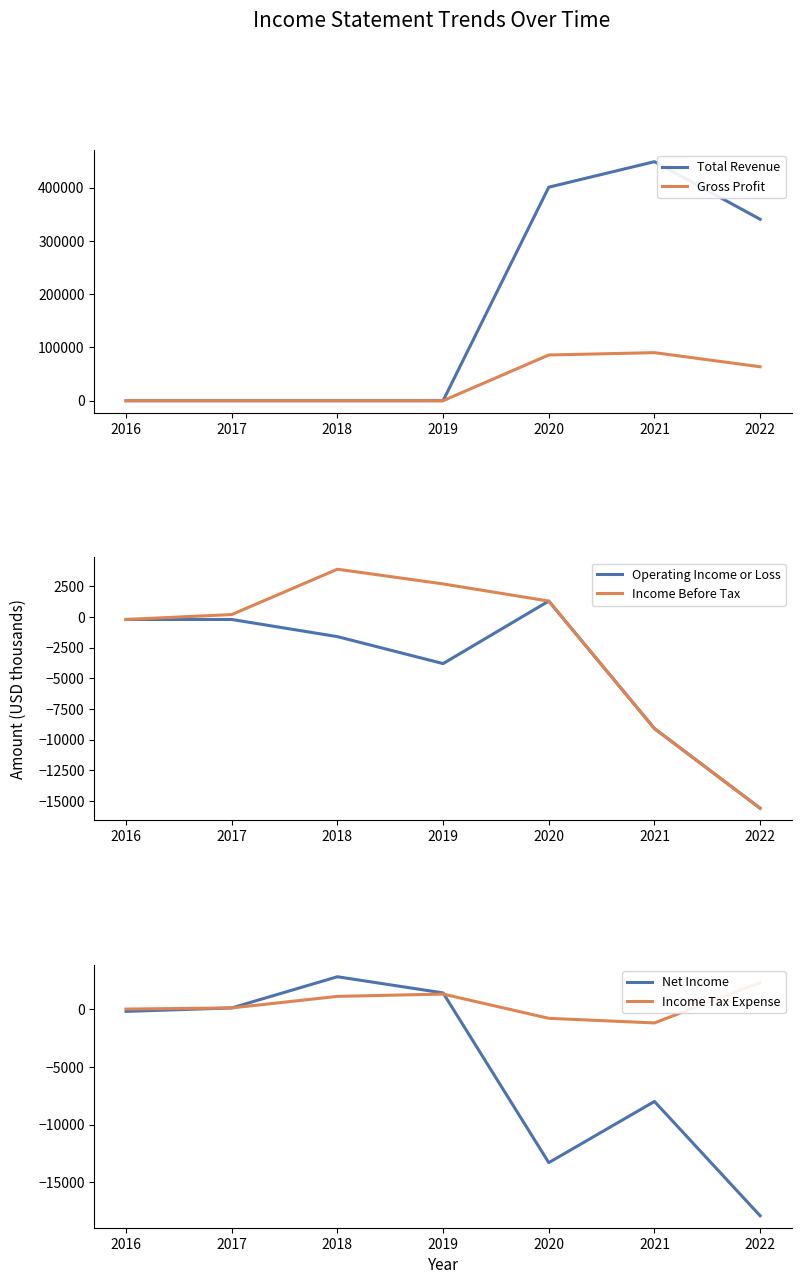

What is the total value across all series at 2019?

1600